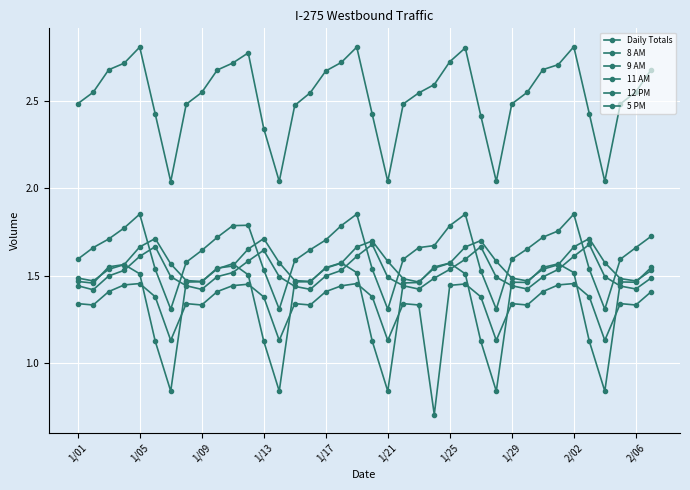

Does the chart have visible grid lines?

Yes